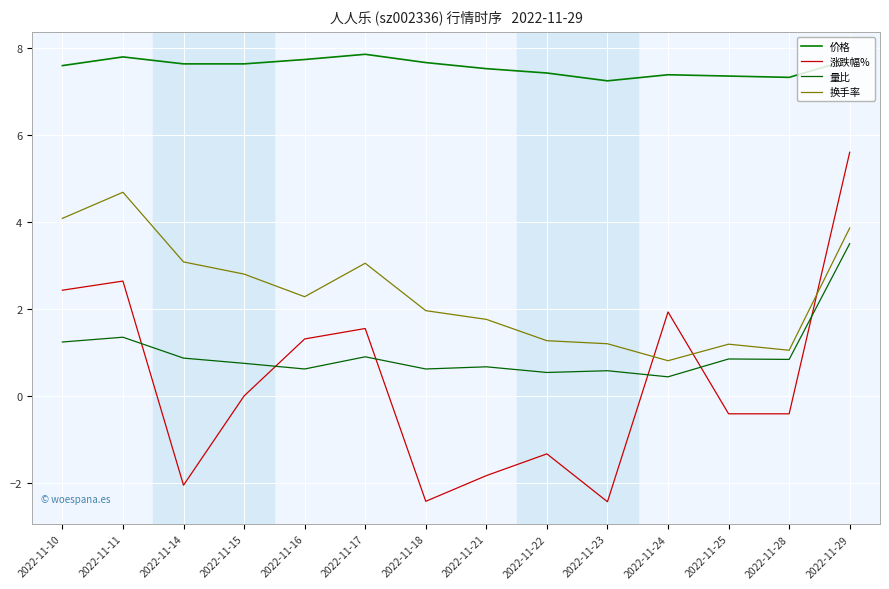

Is this an area chart (filled region under the line)?

No